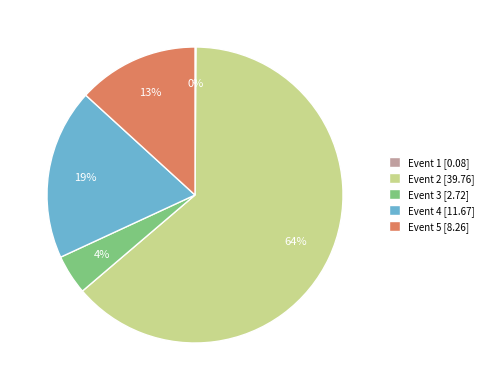

To the nearest percent, what portion does Event 4 [11.67] represent?

19%